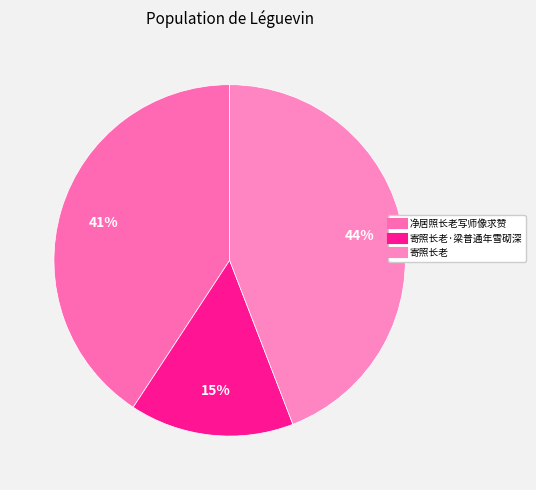

How many slices are in this pie chart?

3